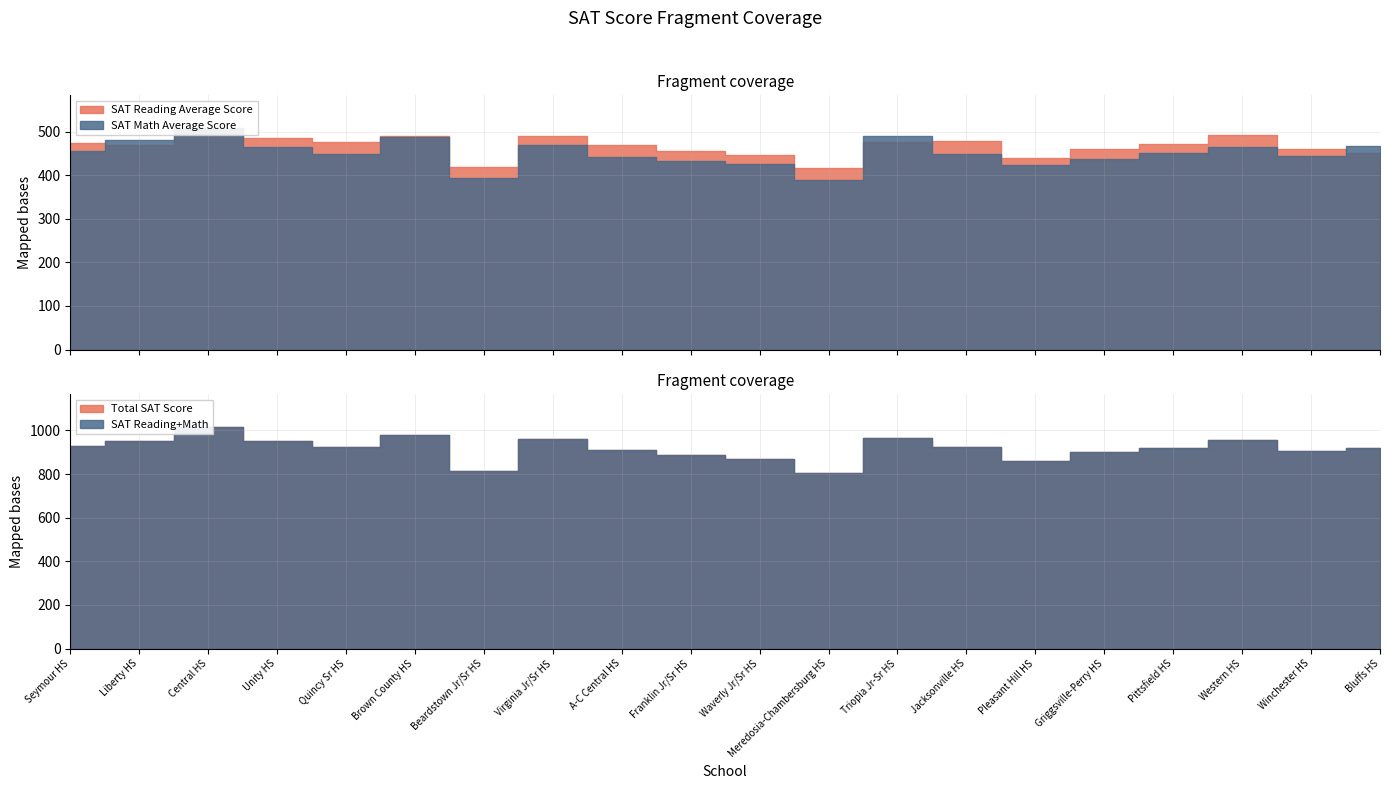

What is the label of the 14th point from the left?

Jacksonville HS